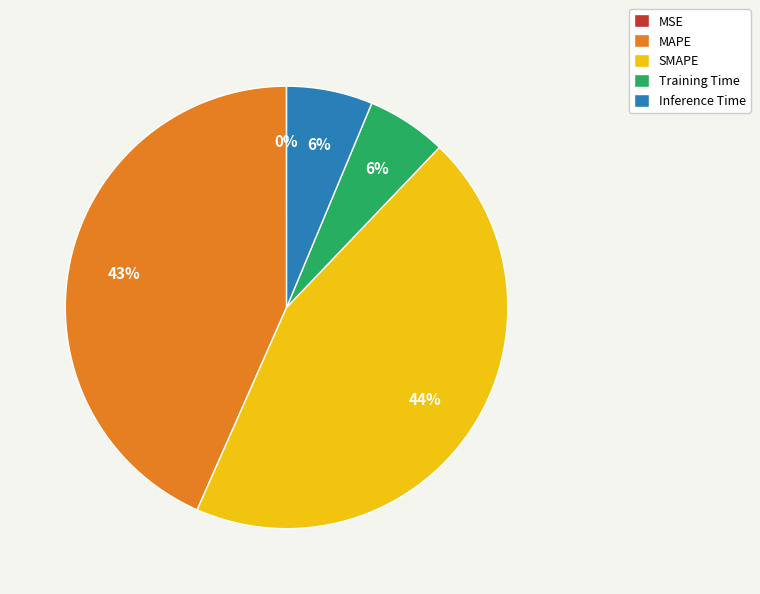

To the nearest percent, what is the average slice percentage?

20%